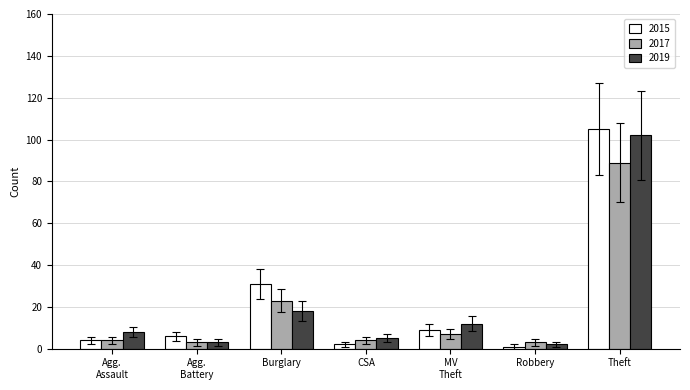

What is the difference between the maximum and minimum values in the 2017 series?

86